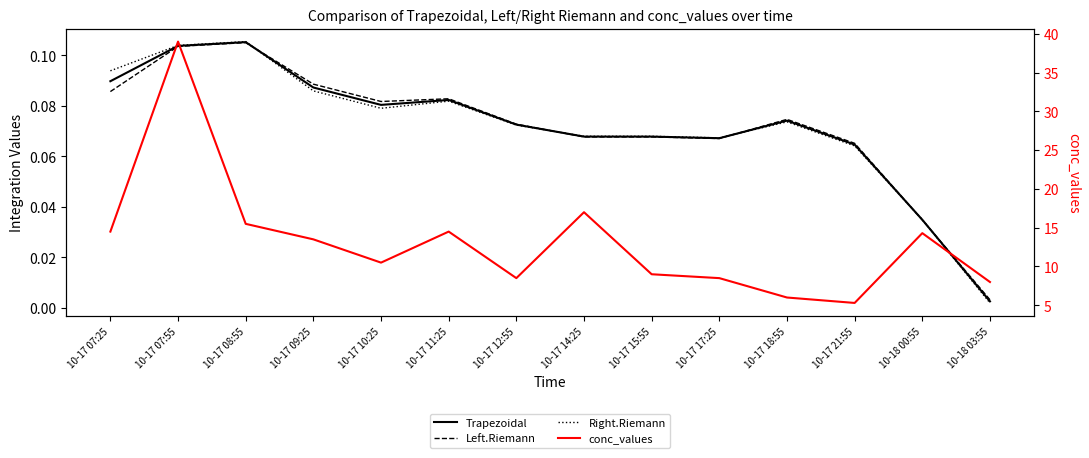

What is the average value of the Left.Riemann series?

0.1